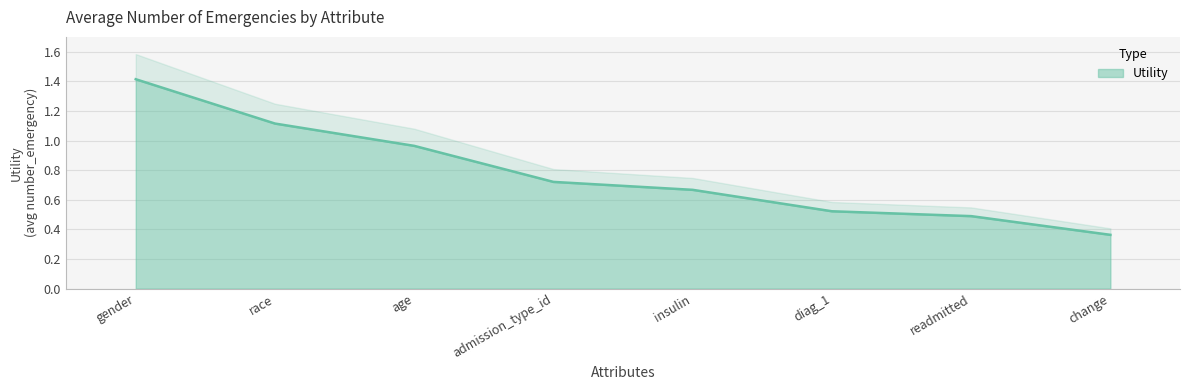

What is the sum of the values at diag_1 and race?

1.6